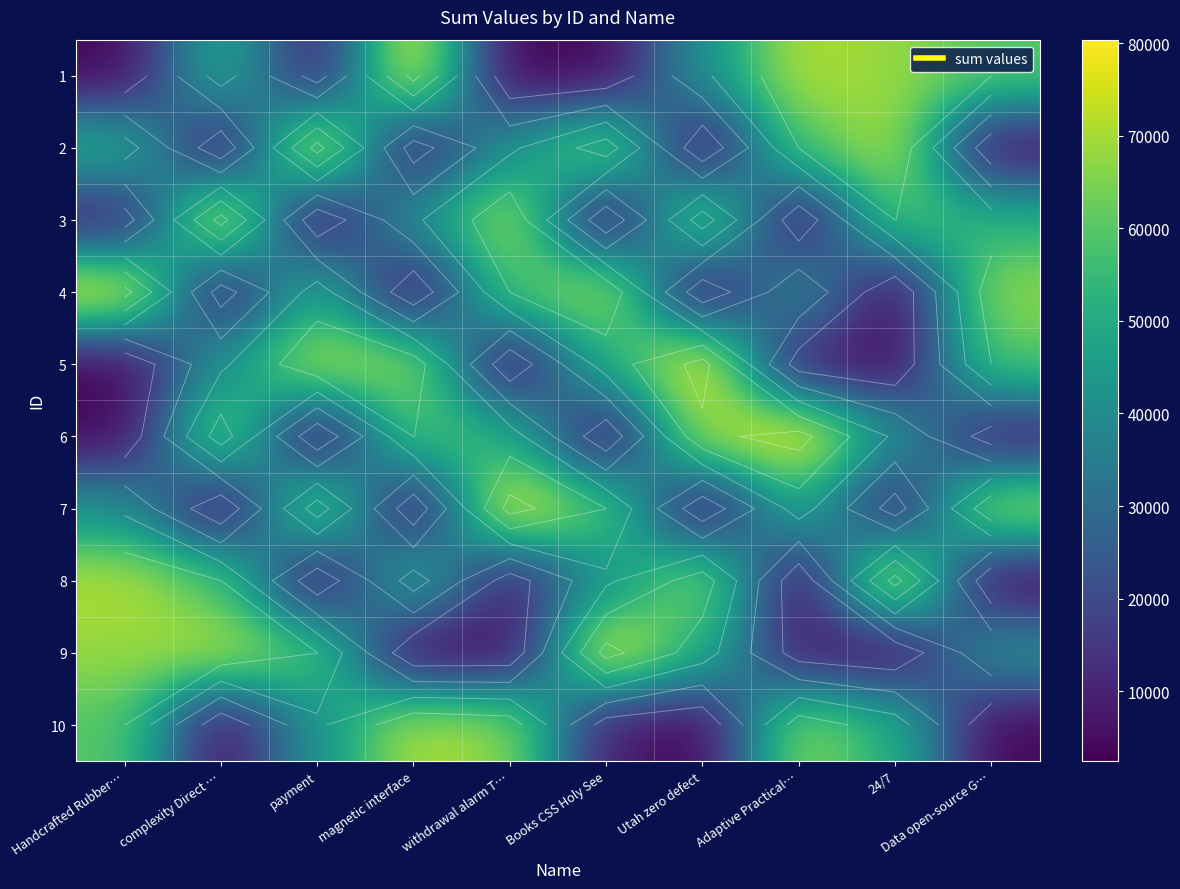

At Adaptive Practical…, list the series in order from largest to smallest.

6, 1, 10, 2, 7, 4, 5, 9, 3, 8